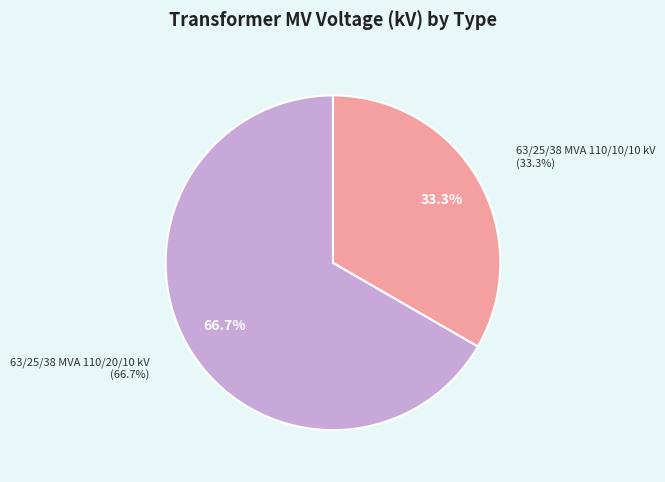

What is the majority slice?

63/25/38 MVA 110/20/10 kV